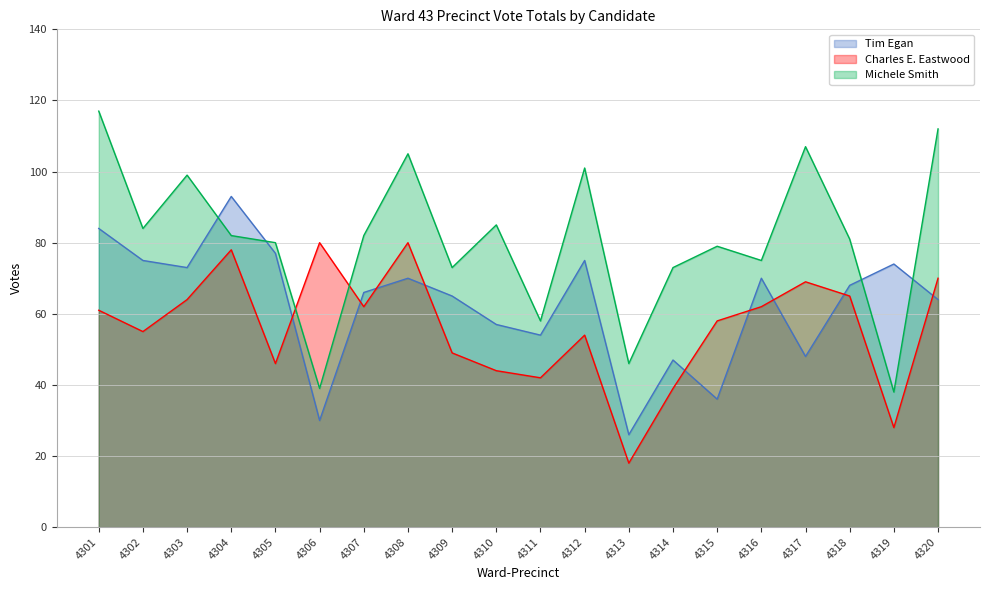

Rank the series by their maximum value, from highest to lowest.

Michele Smith, Tim Egan, Charles E. Eastwood